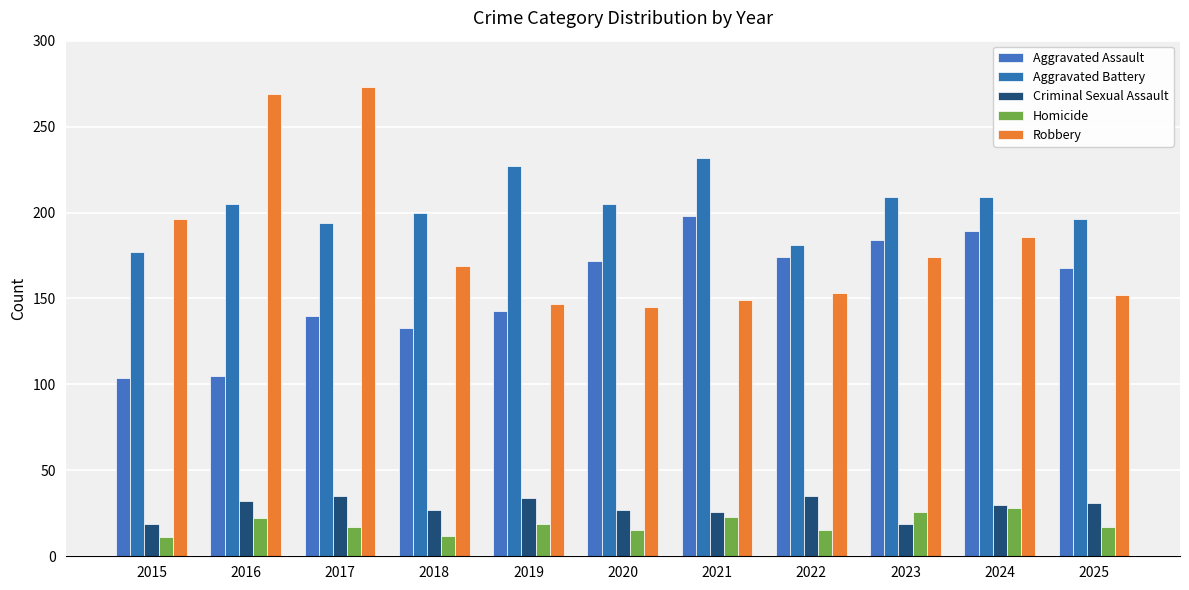

How many bars are there in each group?

5